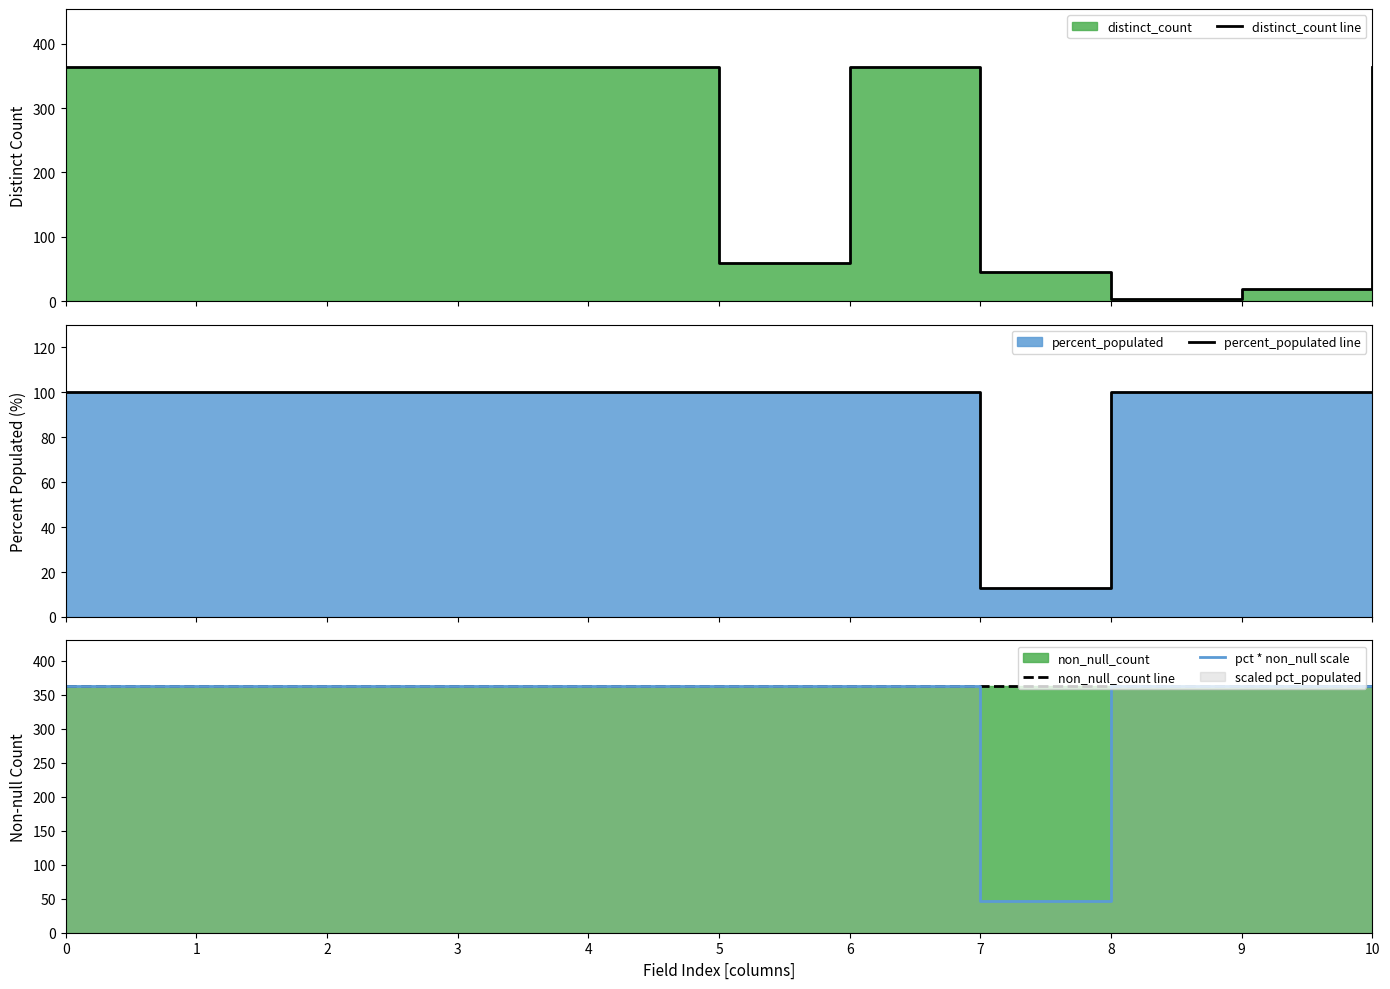

At 7, list the series in order from smallest to largest.

percent_populated line, pct * non_null scale, distinct_count line, non_null_count line